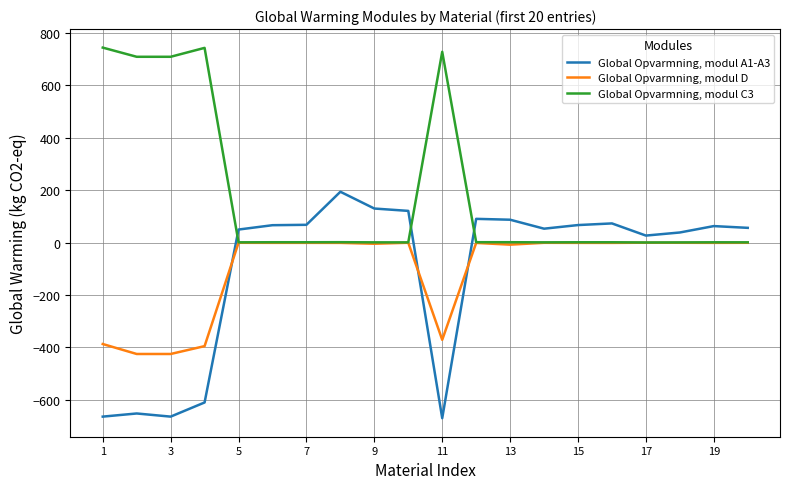

True or false: Global Opvarmning, modul C3 and Global Opvarmning, modul A1-A3 cross at least once.

True